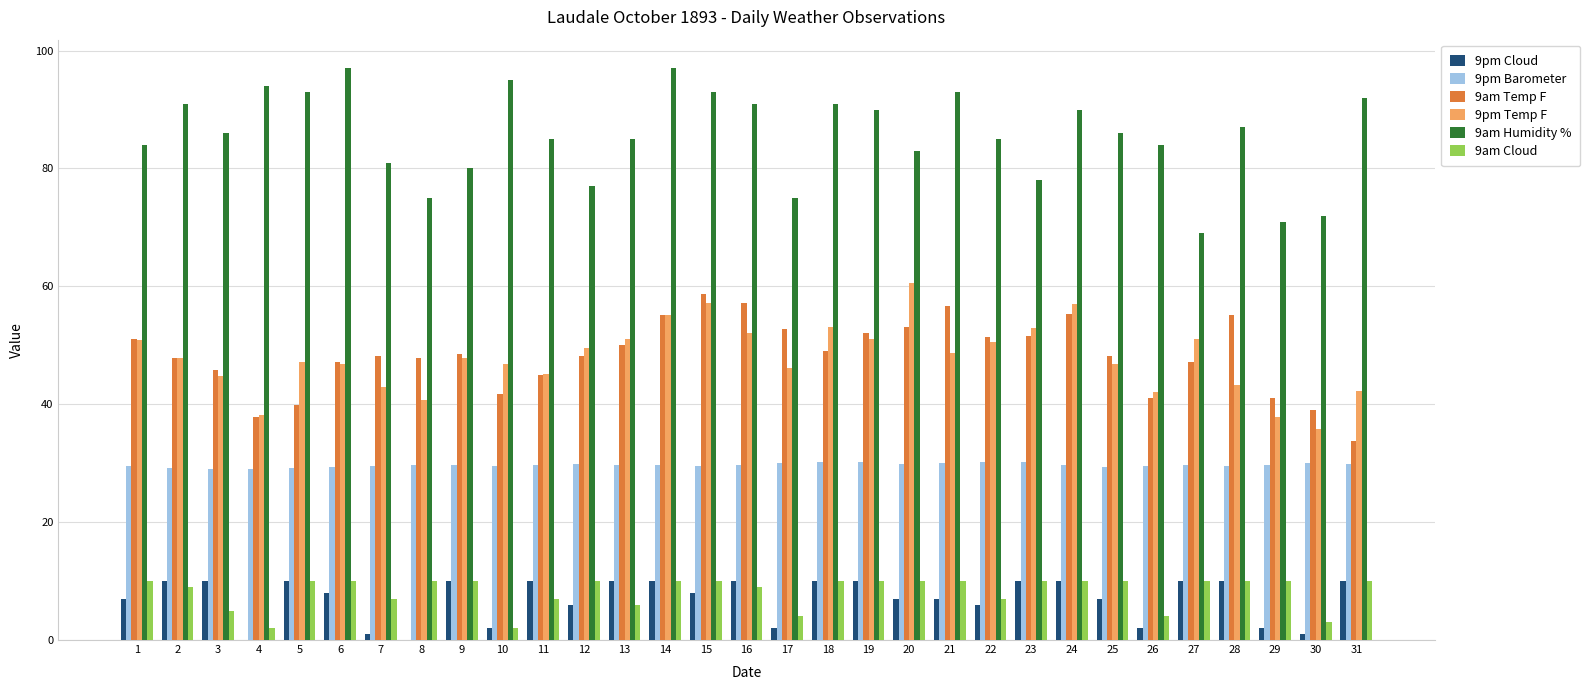

Which series changed the most between 15 and 18?

9am Temp F